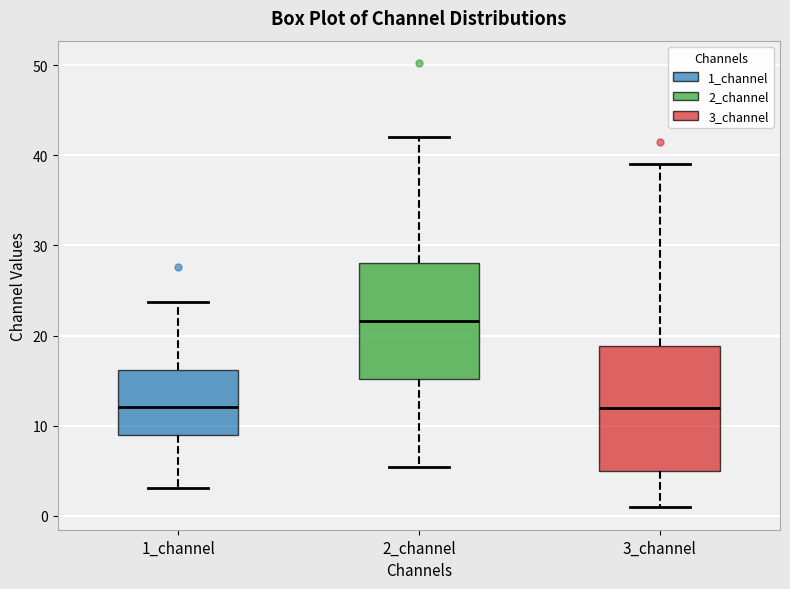

Reading left to right, transcribe this box plot: for each box, give where its median line is, the range the box spans, and where its two whiskers end, as read against the y-axis. The values are not printed on the chart, so give them approximately, as read against the axis.

1_channel: median 12, box 9 to 16, whiskers 3 to 24
2_channel: median 22, box 15 to 28, whiskers 5 to 42
3_channel: median 12, box 5 to 19, whiskers 1 to 39